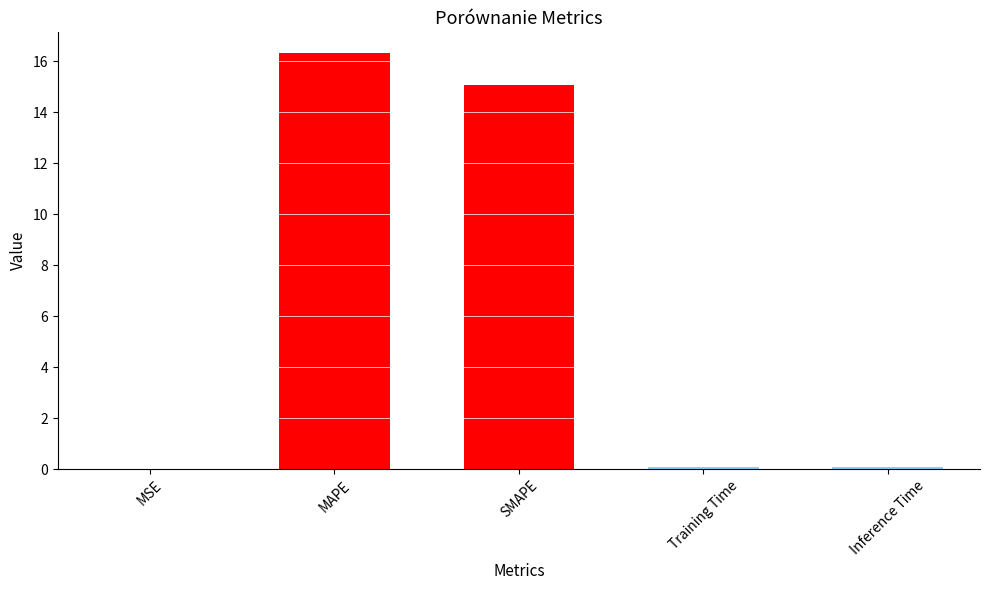

At which category does the chart reach its peak across all series?

MAPE